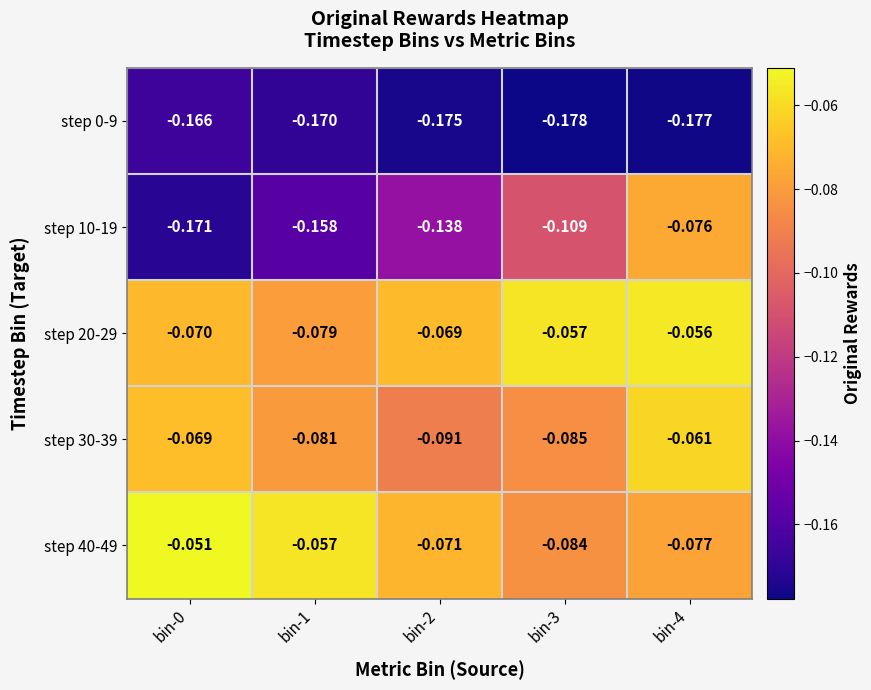

Is the value of step 10-19 at bin-4 greater than the value of step 0-9 at bin-1?

Yes